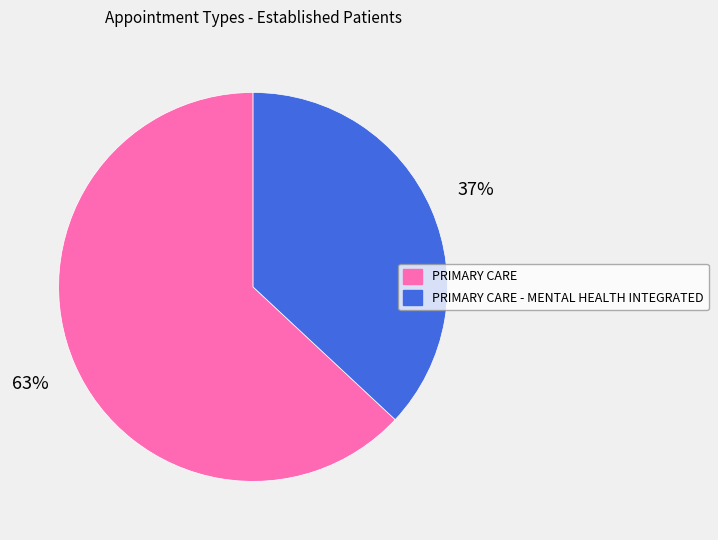

How many segments does this pie chart have?

2